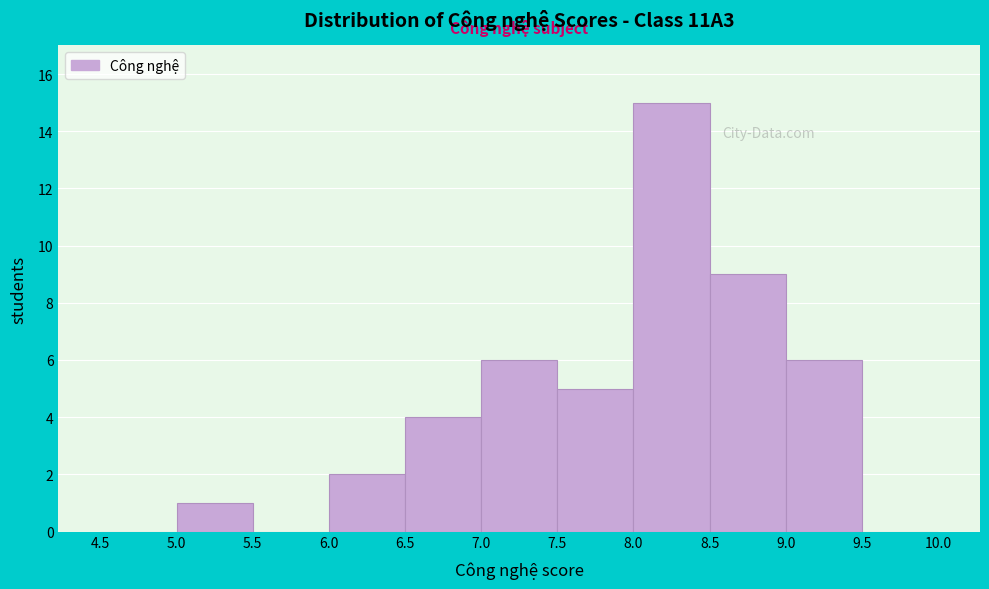

Reading left to right, list every bar in this chart as the range it spans on the x-axis followed by its height. The values are not printed on the chart, so give them approximately, as read against the axis.

4.5 to 5.0: 0
5.0 to 5.5: 1
5.5 to 6.0: 0
6.0 to 6.5: 2
6.5 to 7.0: 4
7.0 to 7.5: 6
7.5 to 8.0: 5
8.0 to 8.5: 15
8.5 to 9.0: 9
9.0 to 9.5: 6
9.5 to 10.0: 0